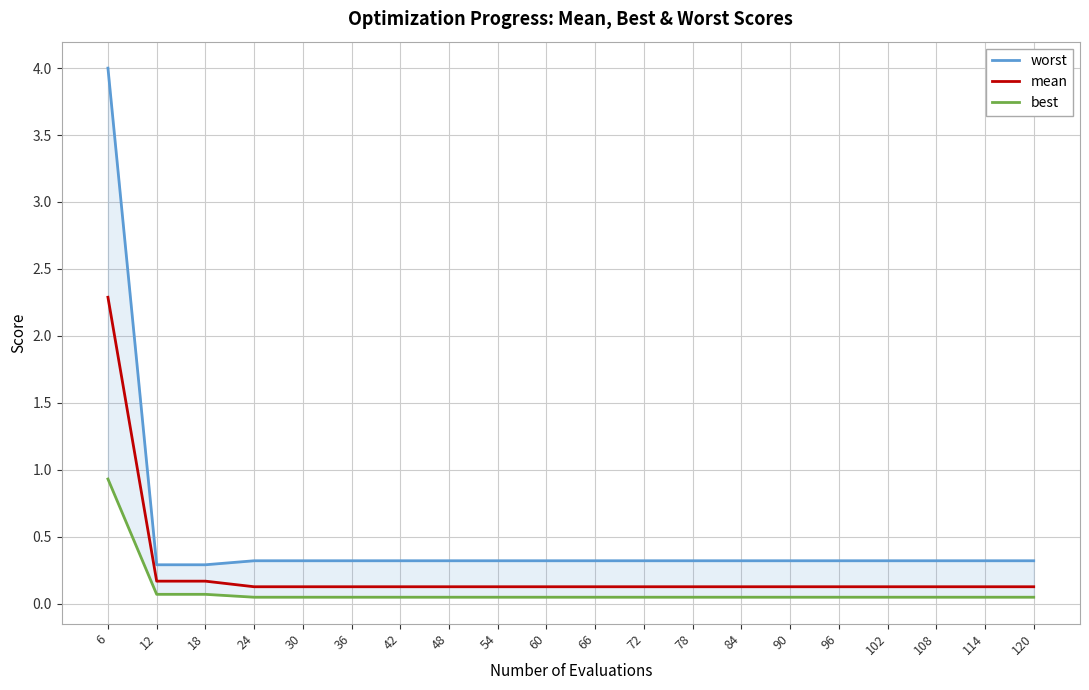

What is the spread (max minus min) of values at 78?

0.3